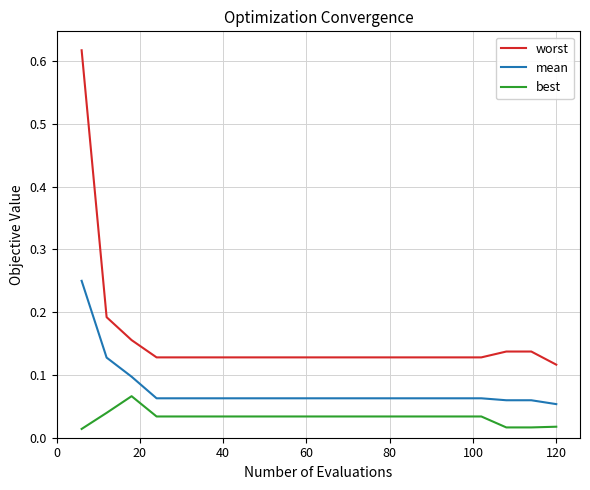

Which series has the largest total across all categories?

worst